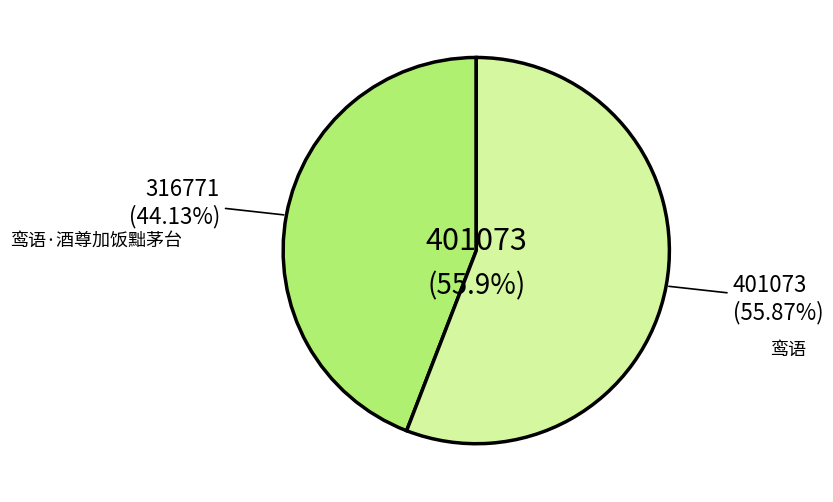

What percentage is the 鸾语 slice, to the nearest percent?

56%